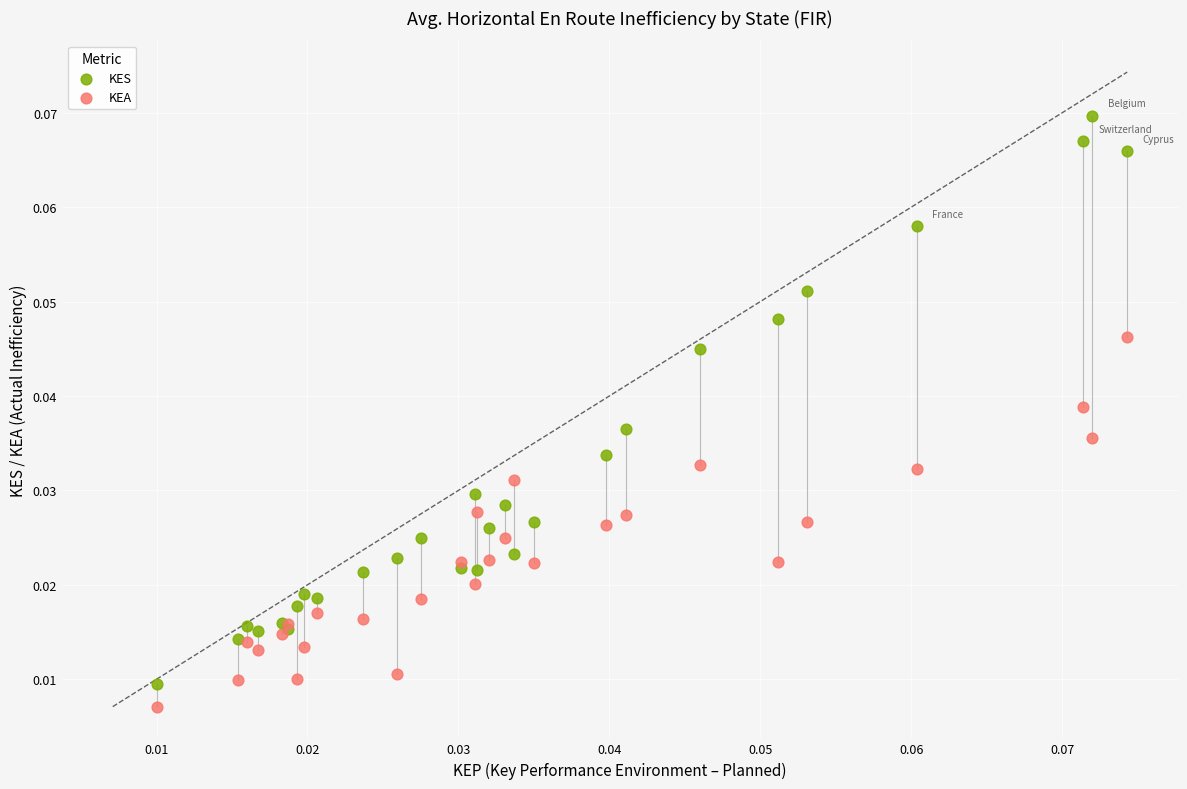

Which series reaches the maximum Y coordinate?

KES